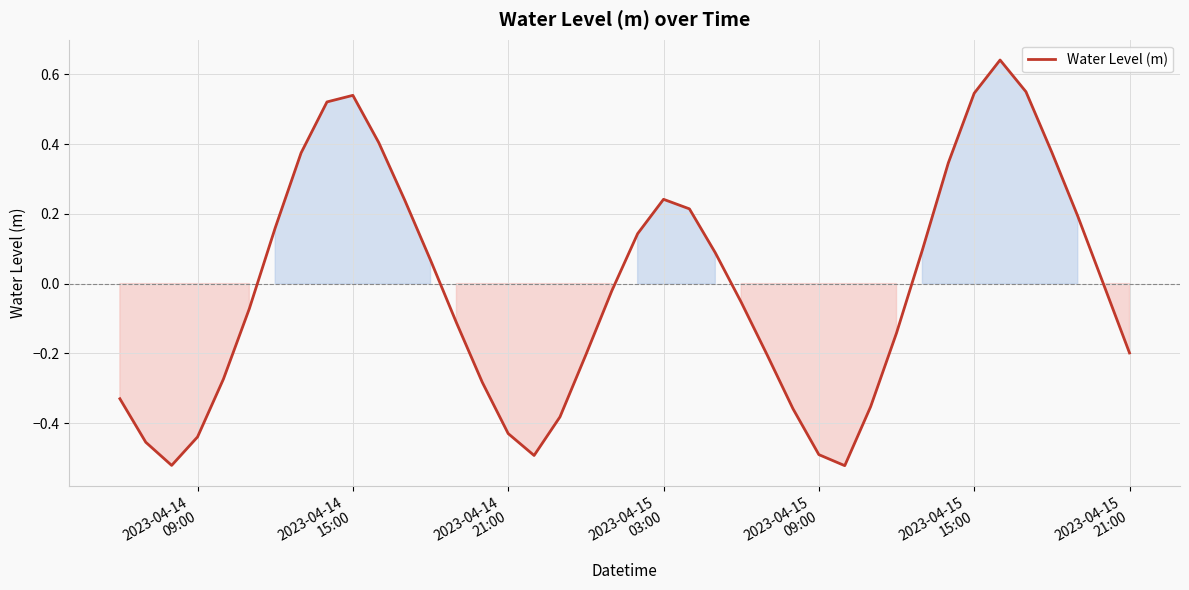

How many lines are shown in the chart?

1